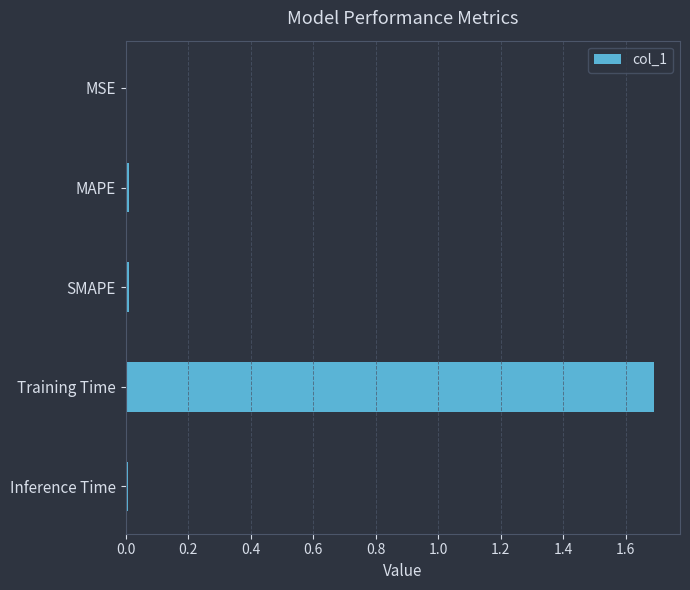

Is it true that the value at Training Time is 1.7?

True